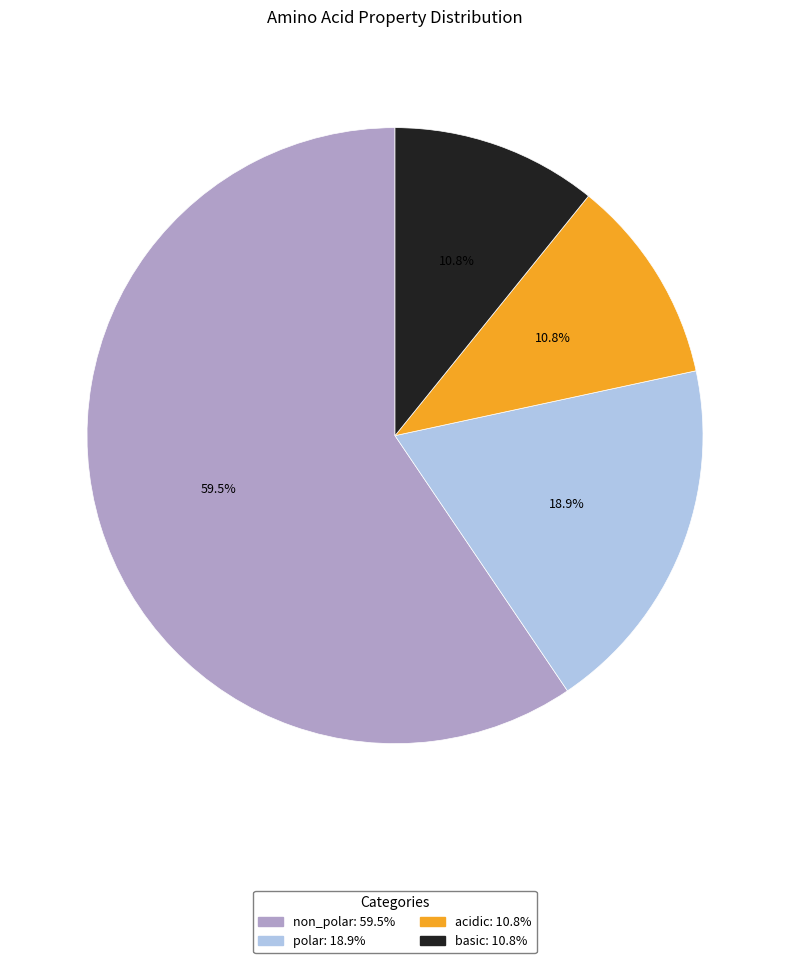

What is the total percentage of polar and non_polar?

78.4%